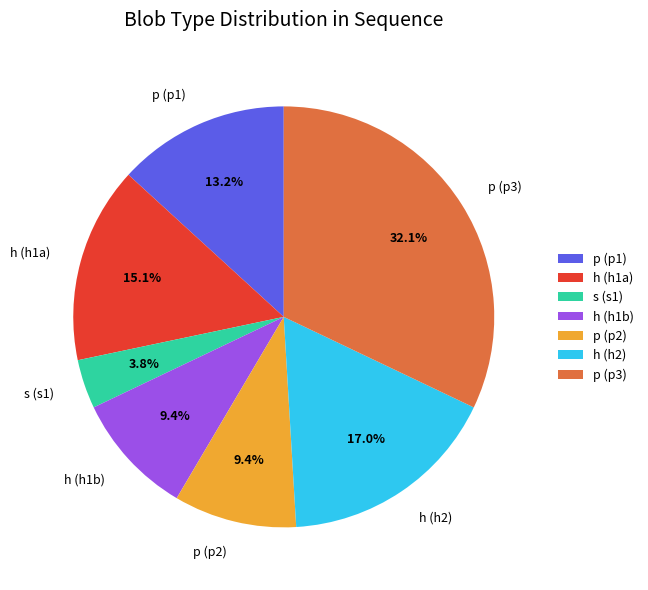

What portion of the pie excludes p (p1)?

86.8%